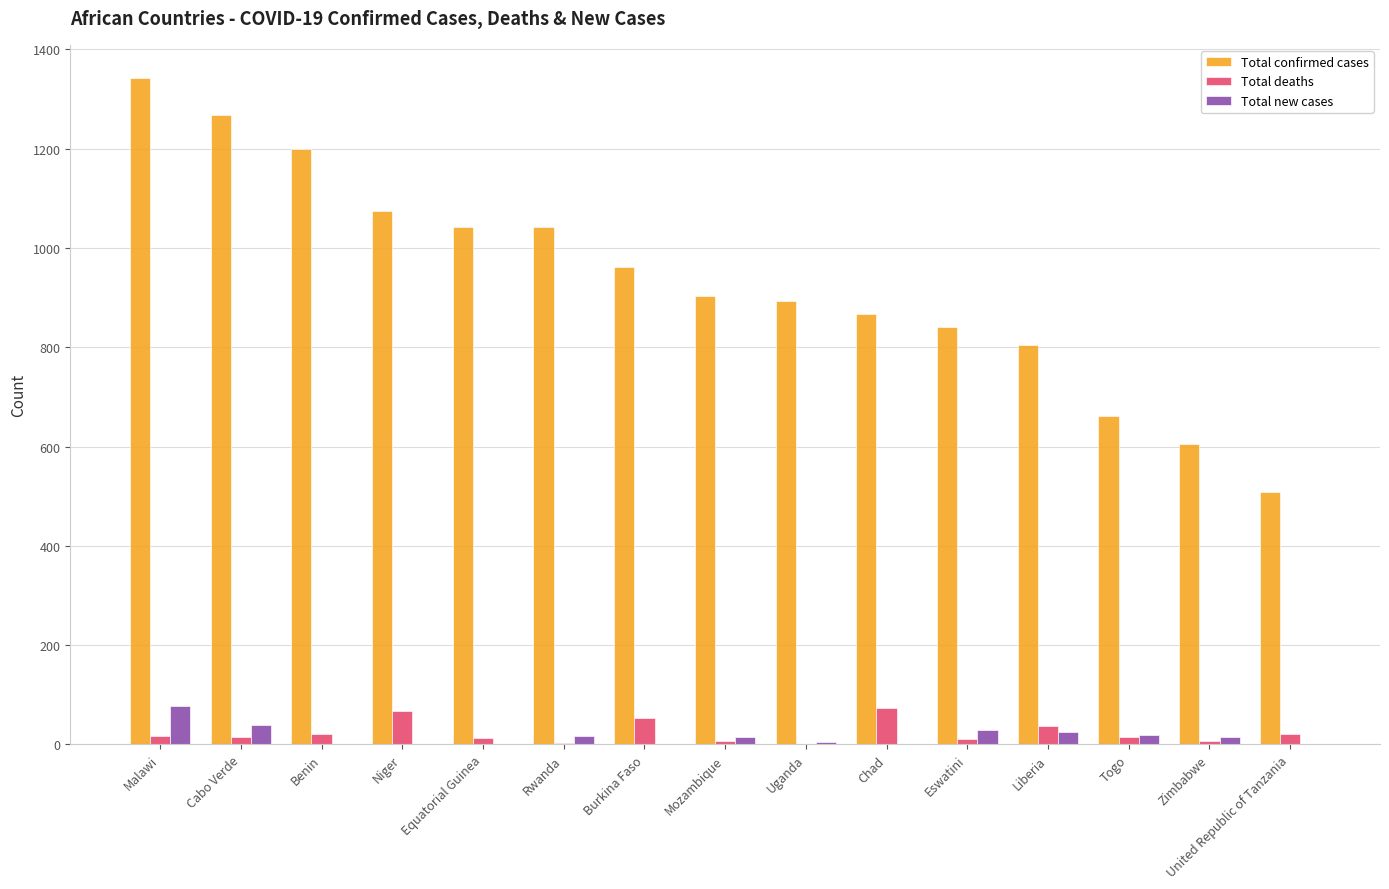

What is the highest value of the Total deaths series?

74